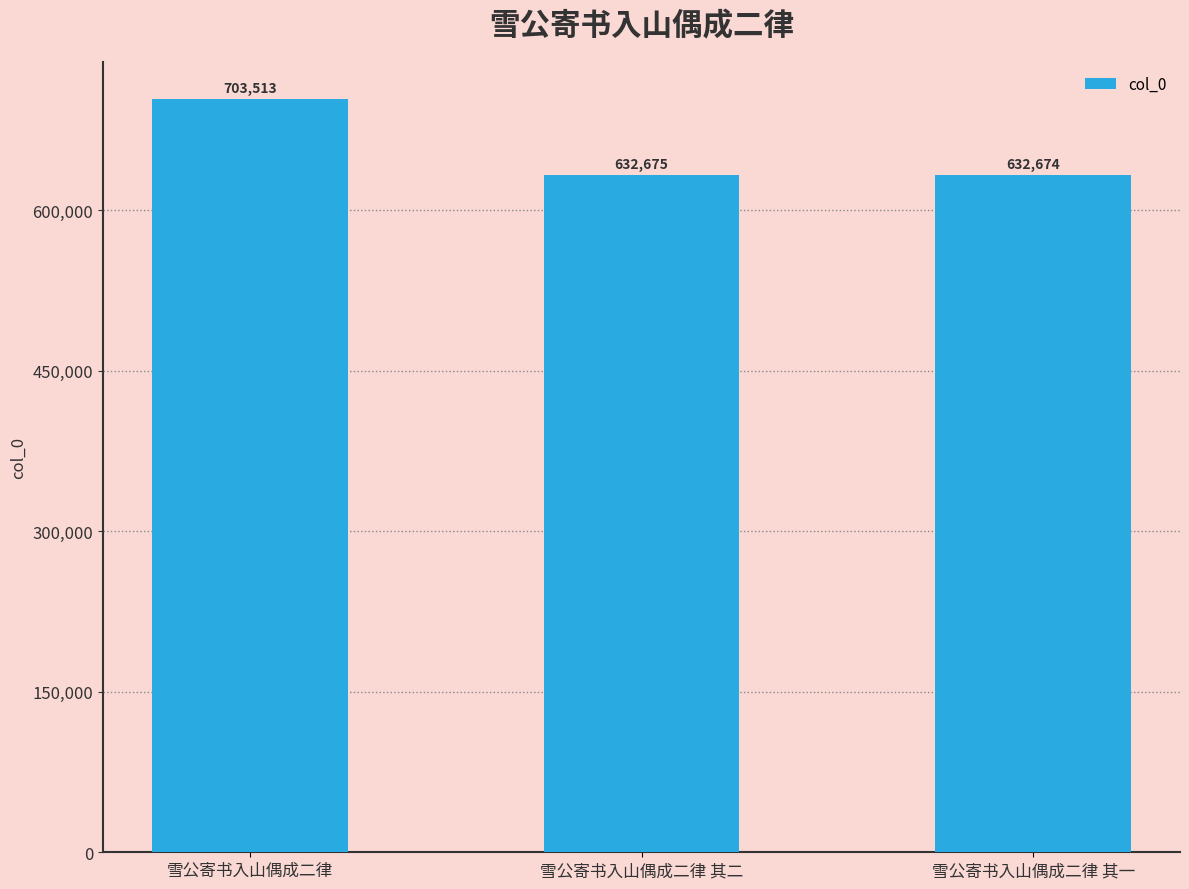

Reading left to right, list all the values displayed in this chart.

703513	632675	632674